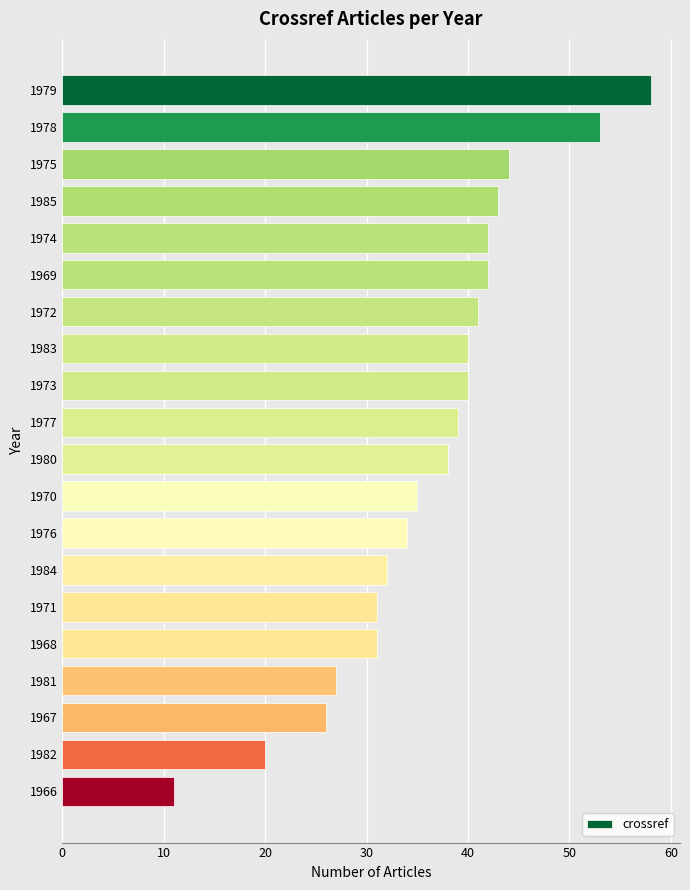

Reading top to bottom, list all the values displayed in this chart.

58	53	44	43	42	42	41	40	40	39	38	35	34	32	31	31	27	26	20	11